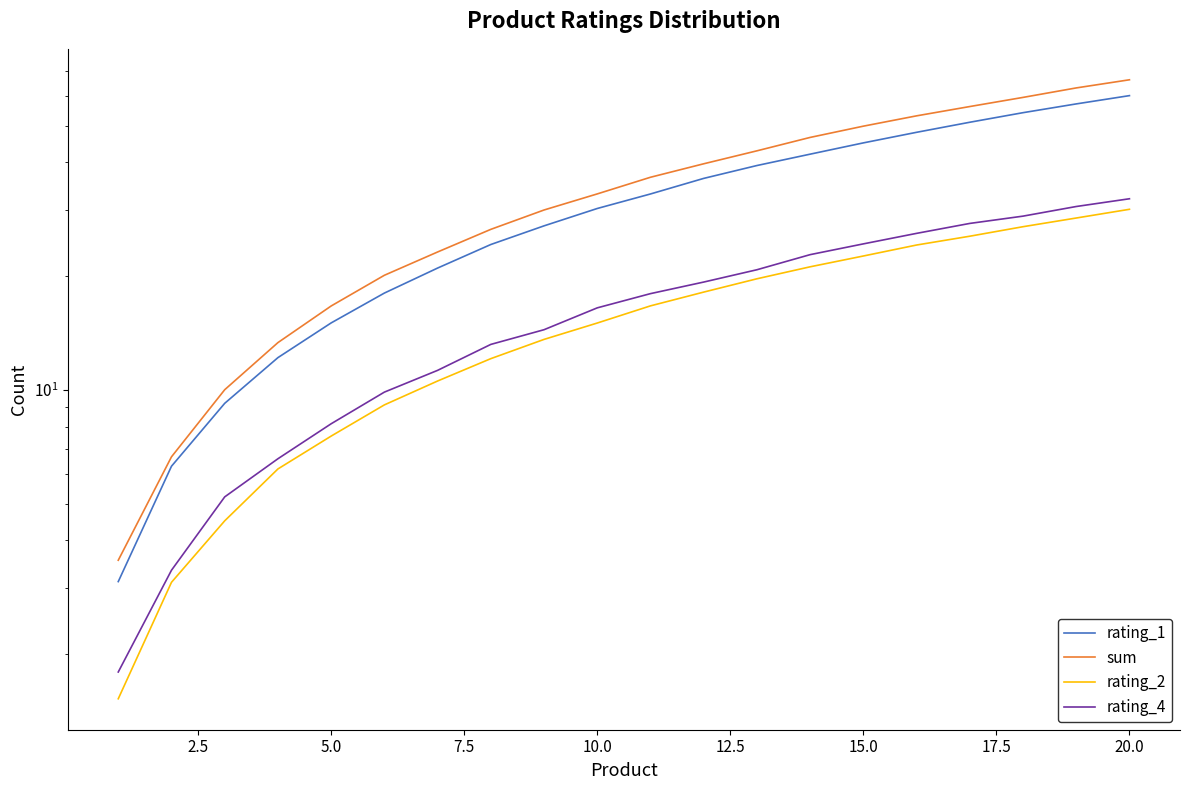

True or false: rating_4 and rating_2 cross at least once.

False